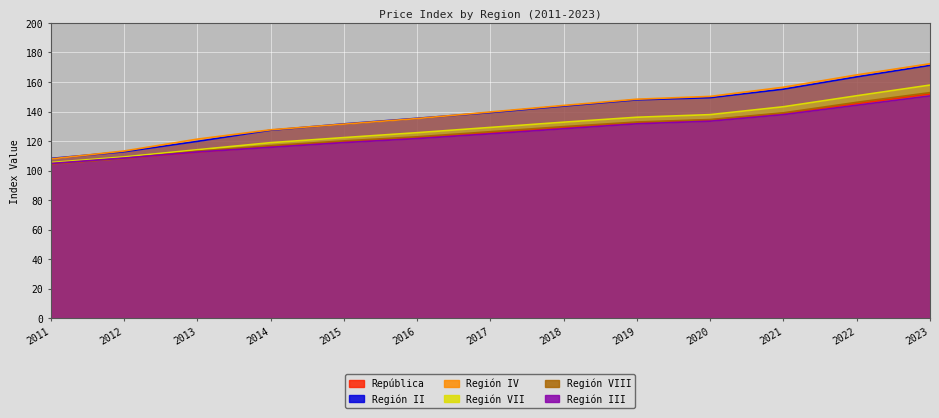

Which series has the largest total across all categories?

Región IV